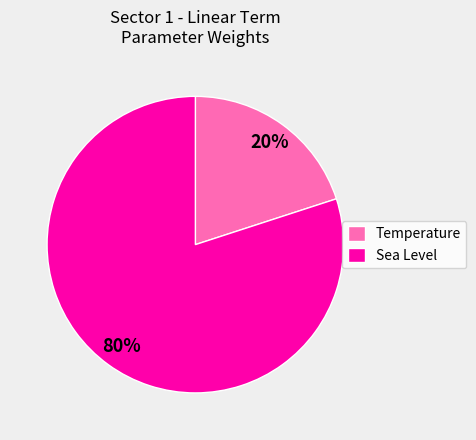

Do Sea Level and Temperature together represent more than half of the pie?

Yes